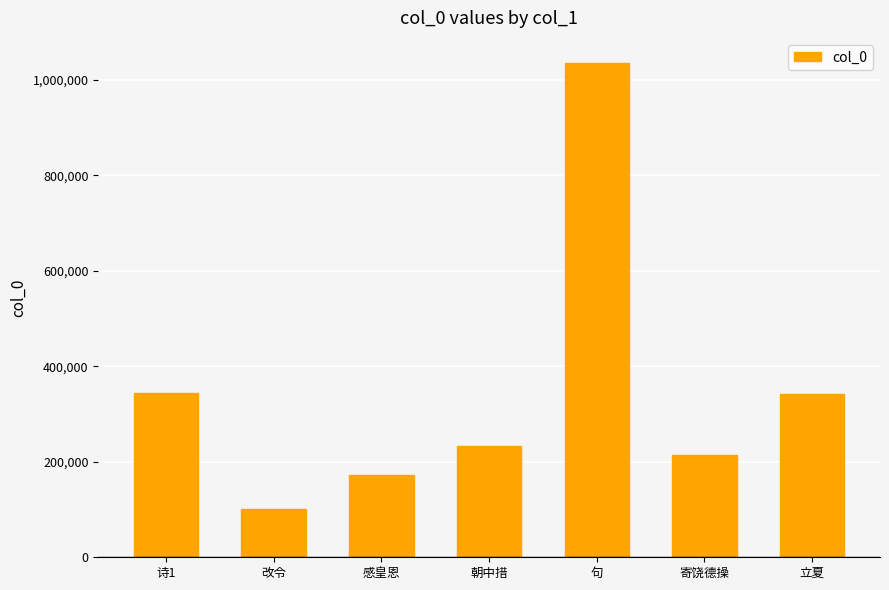

What is the sum of the values at 改令 and 寄饶德操?

316742